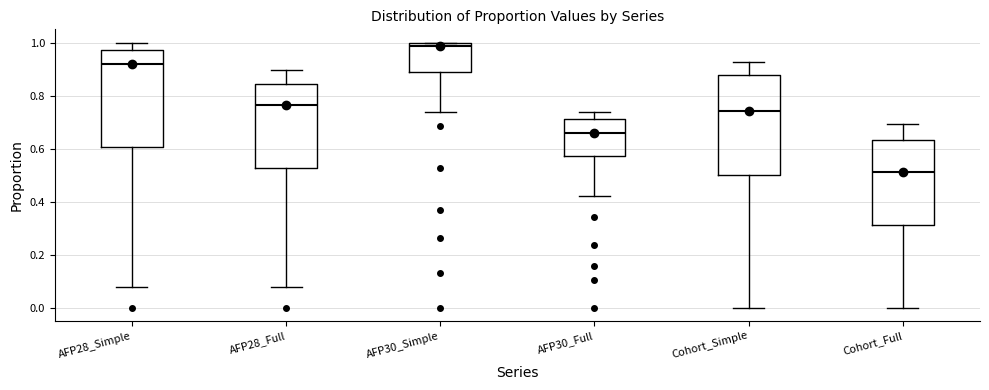

Where does the upper whisker of the box for AFP28_Simple end on the y-axis? The values are not printed on the chart, so give them approximately, as read against the axis.

1.00